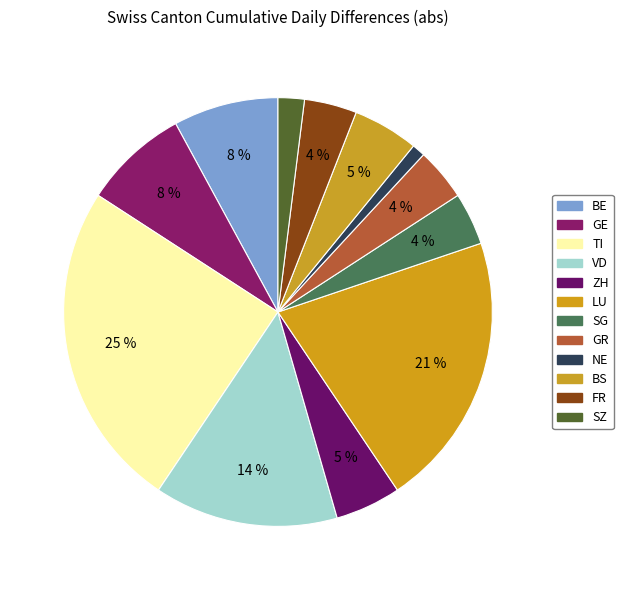

Is there any slice that represents more than half of the pie?

No